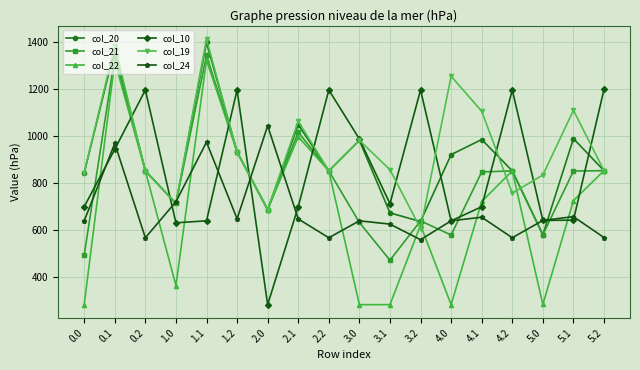

What is the value of the col_10 point at the 5th from the left?

639.0